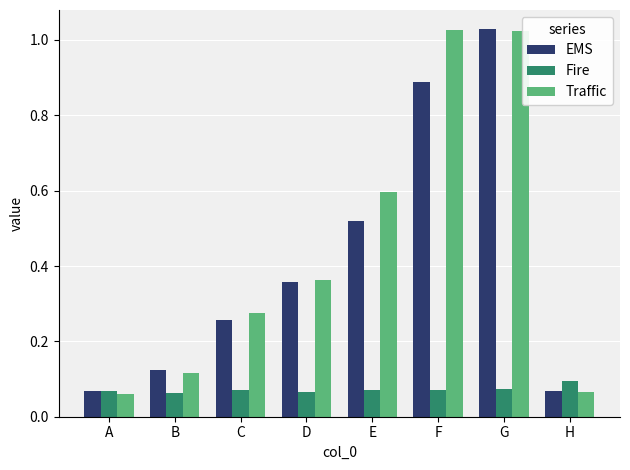

What is the sum of all Fire values?

0.6